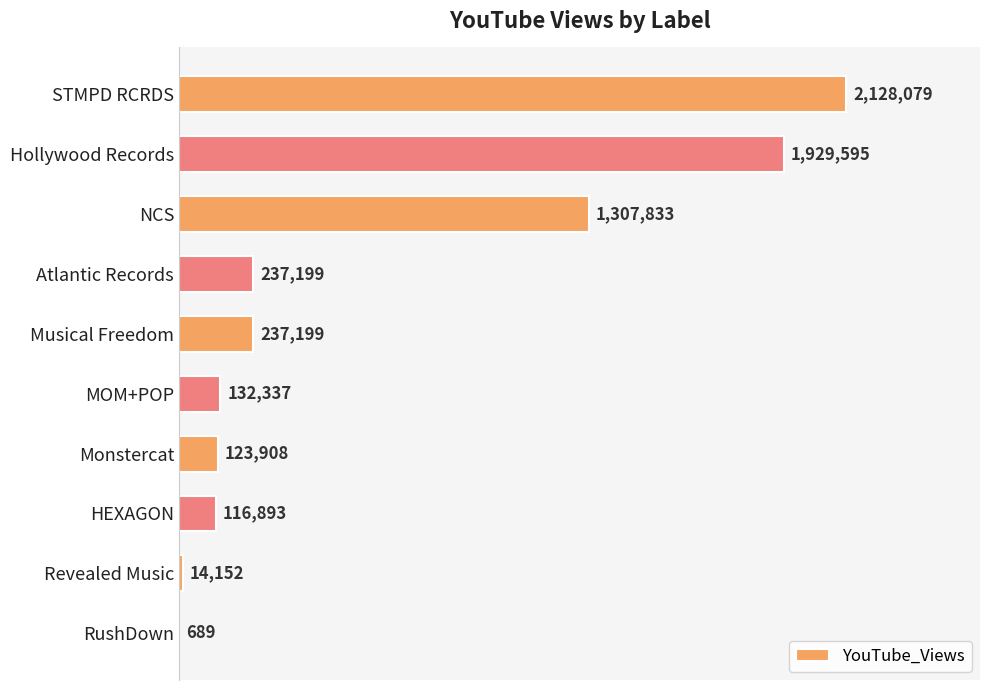

Count the number of data series in this chart.

1